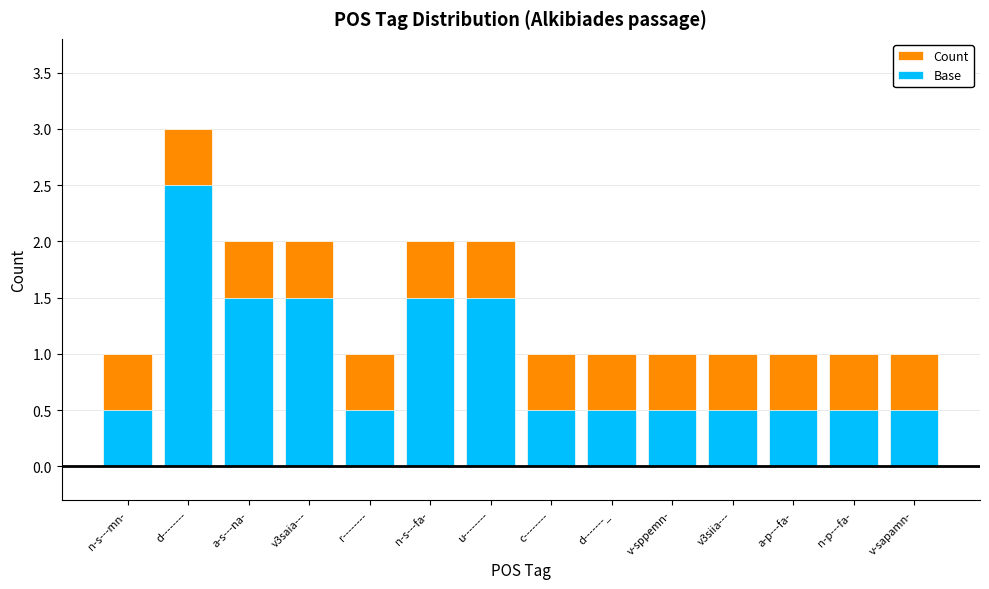

What are all the series names shown in the legend?

Count, Base